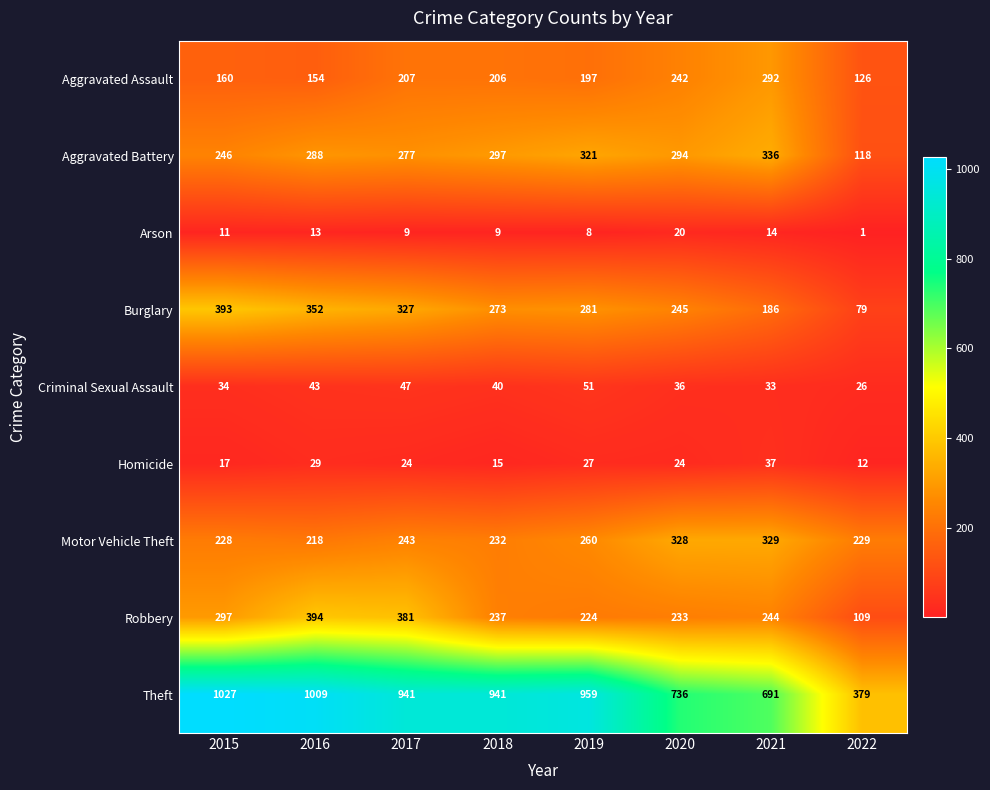

The Aggravated Battery series shows 118 at 2022. True or false?

True